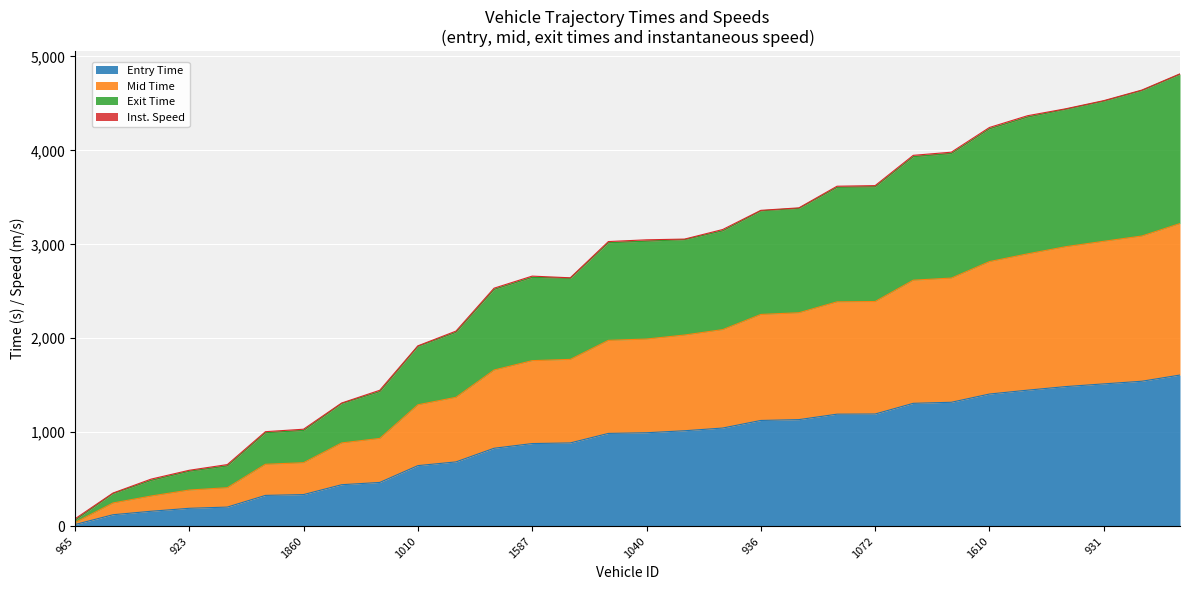

Does the chart display data point markers on the line(s)?

No